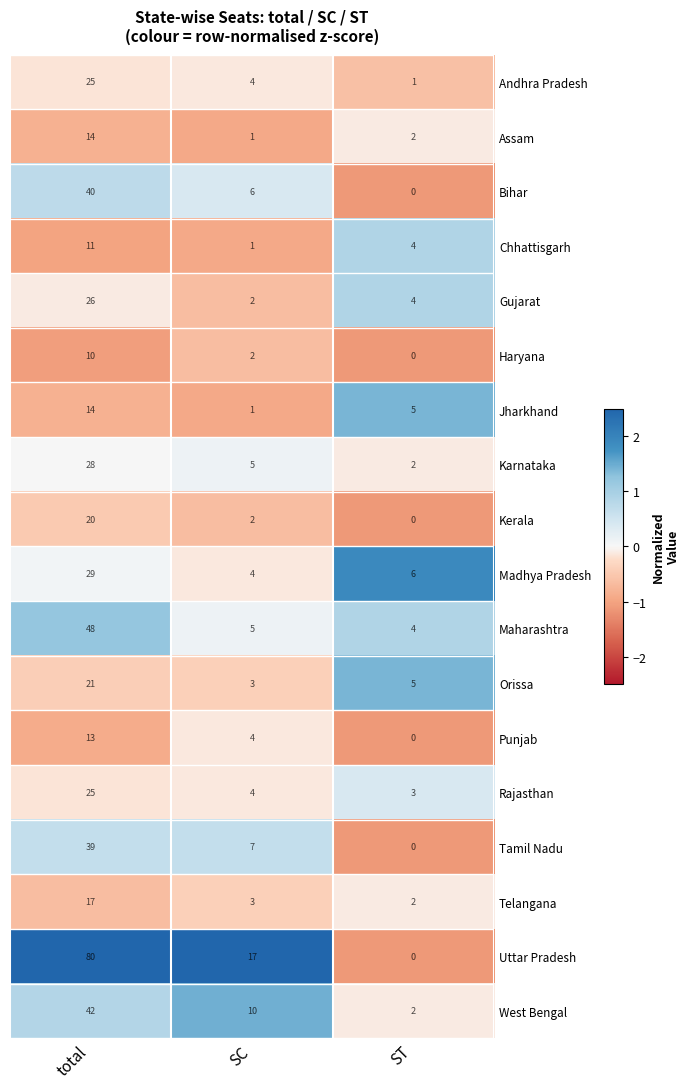

Count the number of data series in this chart.

18